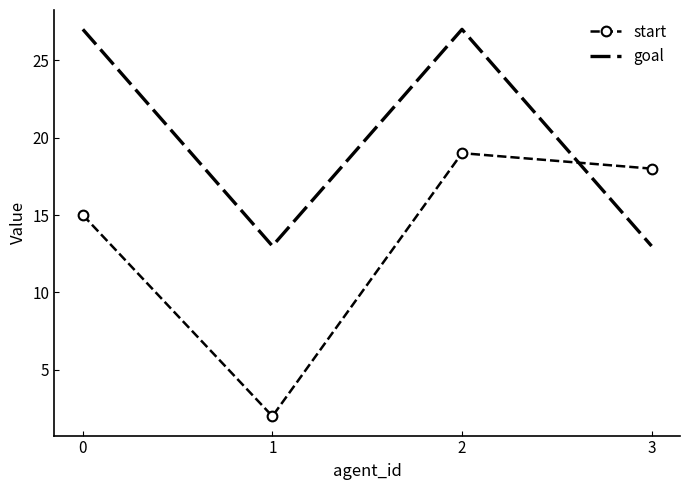

True or false: goal and start cross at least once.

True